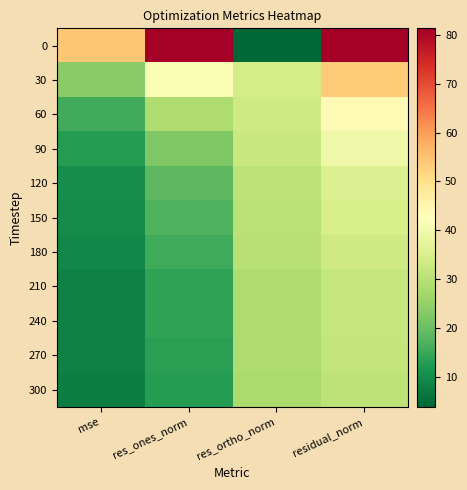

Reading left to right, what are all the values shown in this chart?

0: mse=54.2	res_ones_norm=81.3	res_ortho_norm=3.8	residual_norm=81.3
30: mse=23.6	res_ones_norm=41.2	res_ortho_norm=34.3	residual_norm=53.6
60: mse=15.8	res_ones_norm=28.6	res_ortho_norm=33.3	residual_norm=43.9
90: mse=12.7	res_ones_norm=22.3	res_ortho_norm=32.4	residual_norm=39.3
120: mse=10.4	res_ones_norm=18.4	res_ortho_norm=30.5	residual_norm=35.6
150: mse=9.8	res_ones_norm=17.0	res_ortho_norm=30.1	residual_norm=34.5
180: mse=9.2	res_ones_norm=15.5	res_ortho_norm=29.6	residual_norm=33.4
210: mse=8.3	res_ones_norm=14.1	res_ortho_norm=28.5	residual_norm=31.8
240: mse=8.2	res_ones_norm=13.9	res_ortho_norm=28.5	residual_norm=31.7
270: mse=8.1	res_ones_norm=13.4	res_ortho_norm=28.5	residual_norm=31.5
300: mse=7.7	res_ones_norm=12.7	res_ortho_norm=27.9	residual_norm=30.7